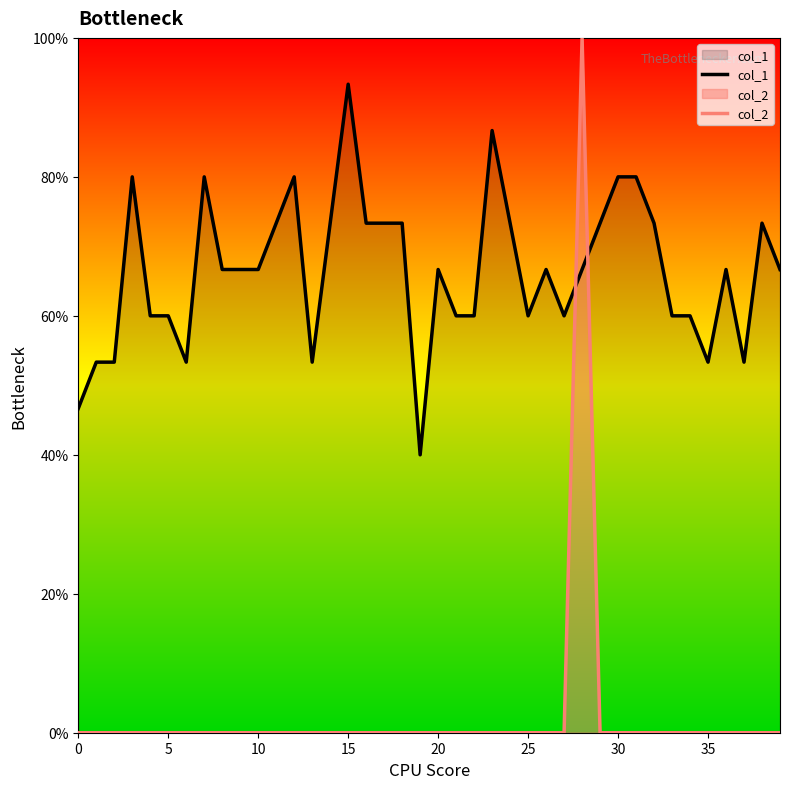

Is it true that col_2 equals 0.0 at 36?

True